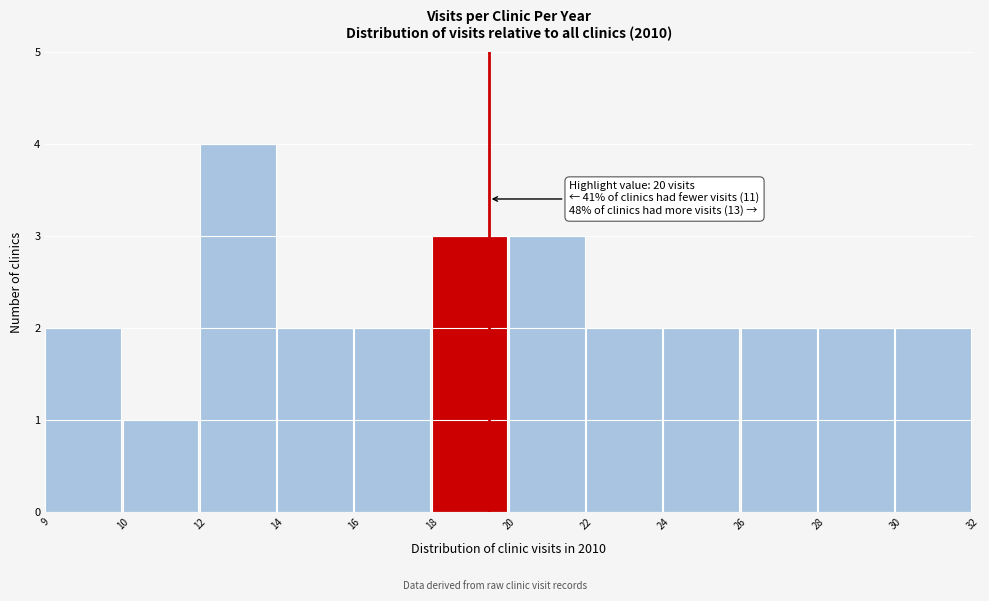

Reading left to right, list all the values displayed in this chart.

9=2	10=1	12=4	14=2	16=2	18=3	20=3	22=2	24=2	26=2	28=2	30=2